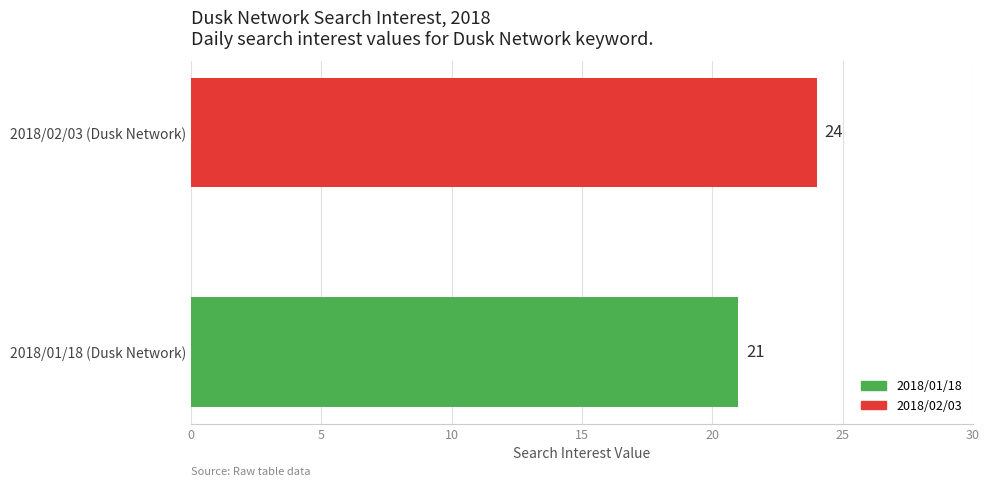

Between 2018/01/18 (Dusk Network) and 2018/02/03 (Dusk Network), which is larger?

2018/02/03 (Dusk Network)